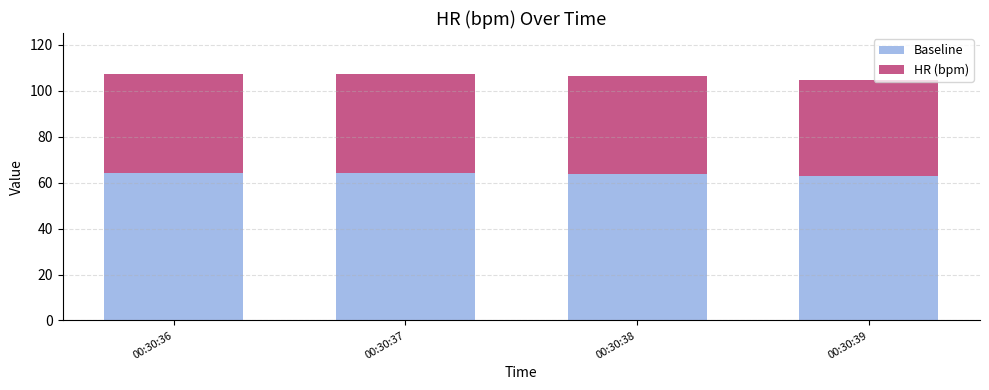

What is the highest value of the Baseline series?

64.2